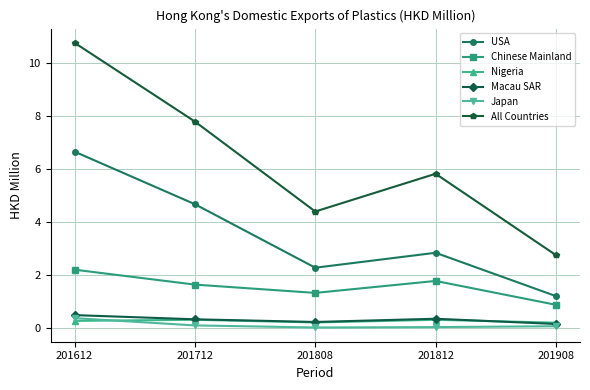

Count the number of categories in the chart.

5